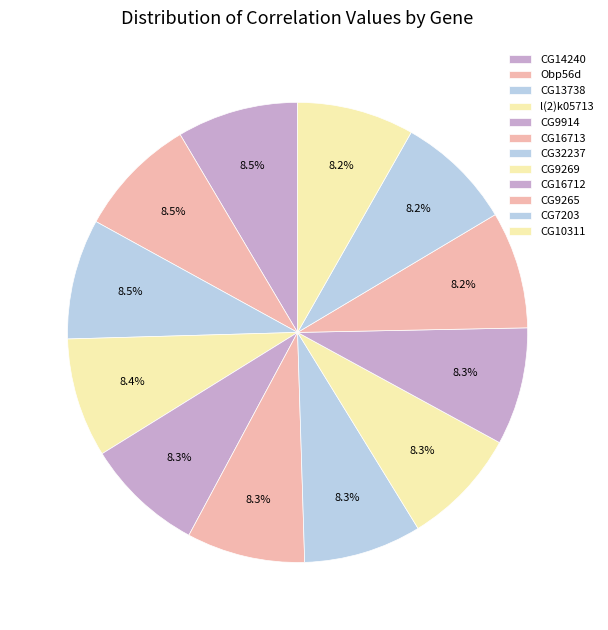

What portion of the pie excludes CG7203?

91.8%